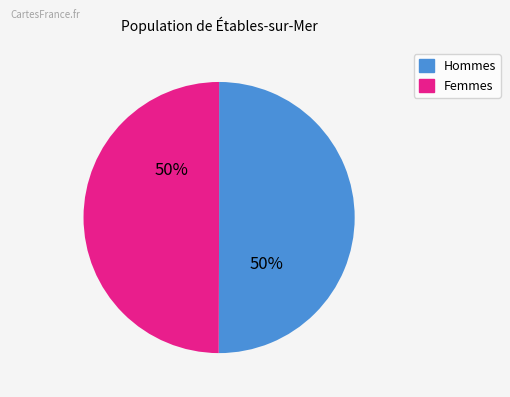

To the nearest percent, what is the average slice percentage?

50%